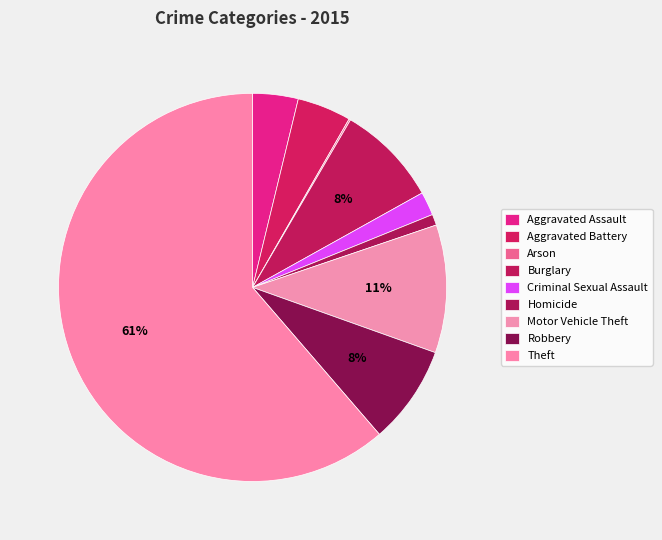

How many slices are in this pie chart?

9